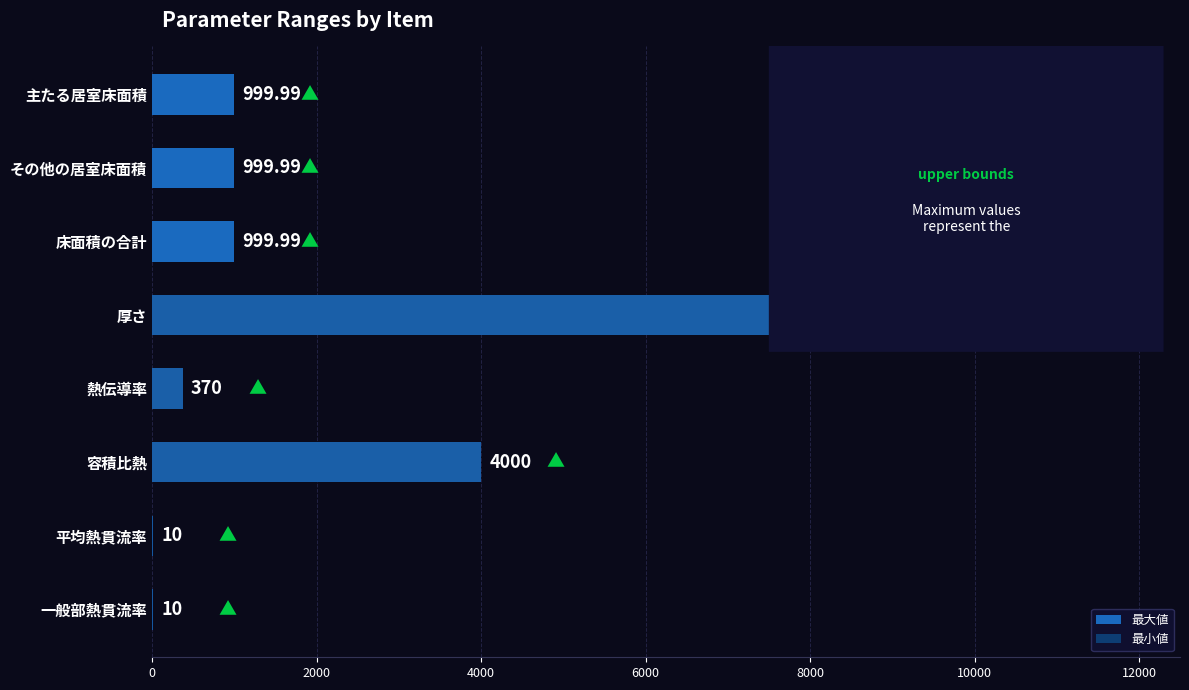

Rank the series by their maximum value, from lowest to highest.

最小値, 最大値